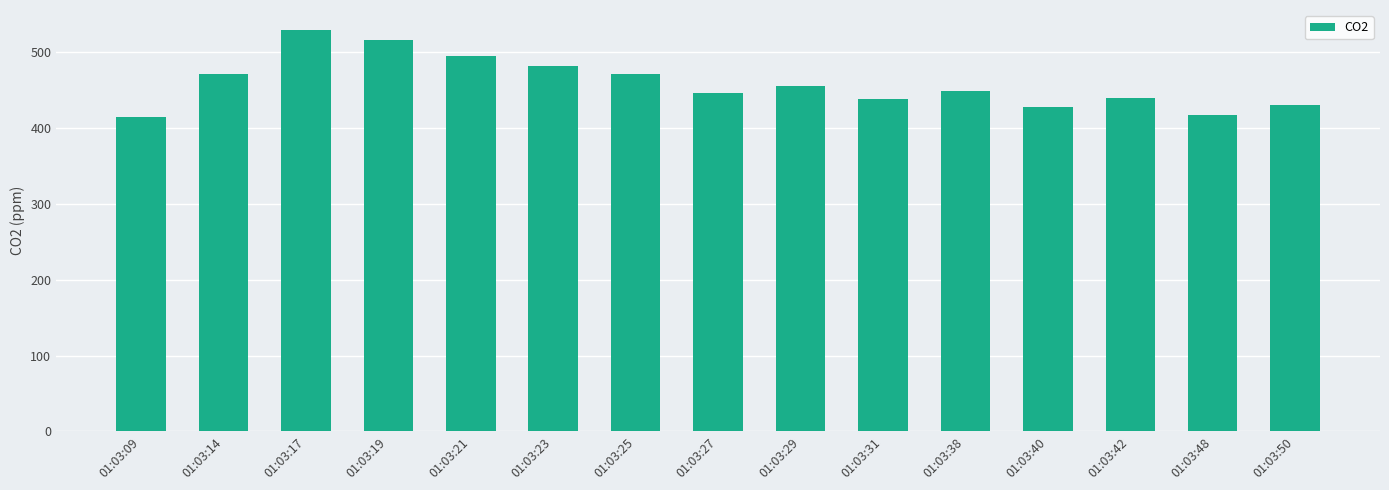

How many values are below 449?

7